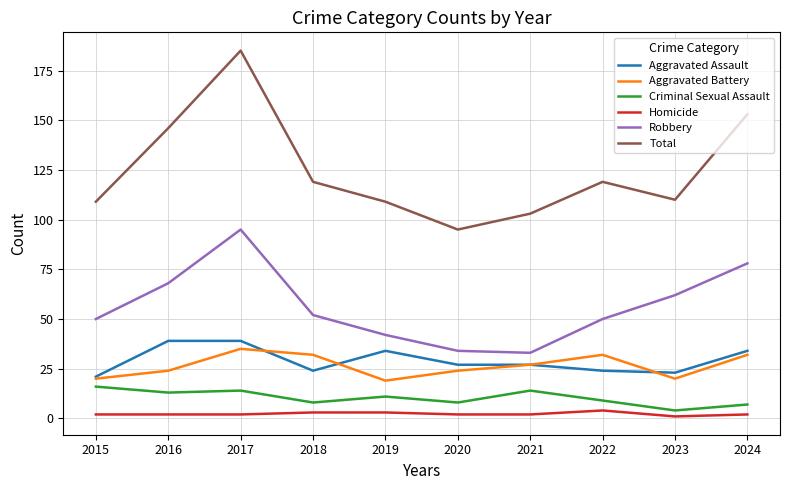

Where is the first local maximum for Robbery?

2017